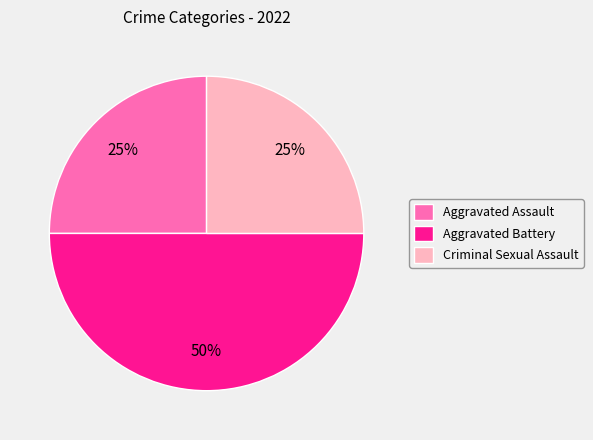

To the nearest percent, what is the combined percentage of Aggravated Battery and Aggravated Assault?

75%